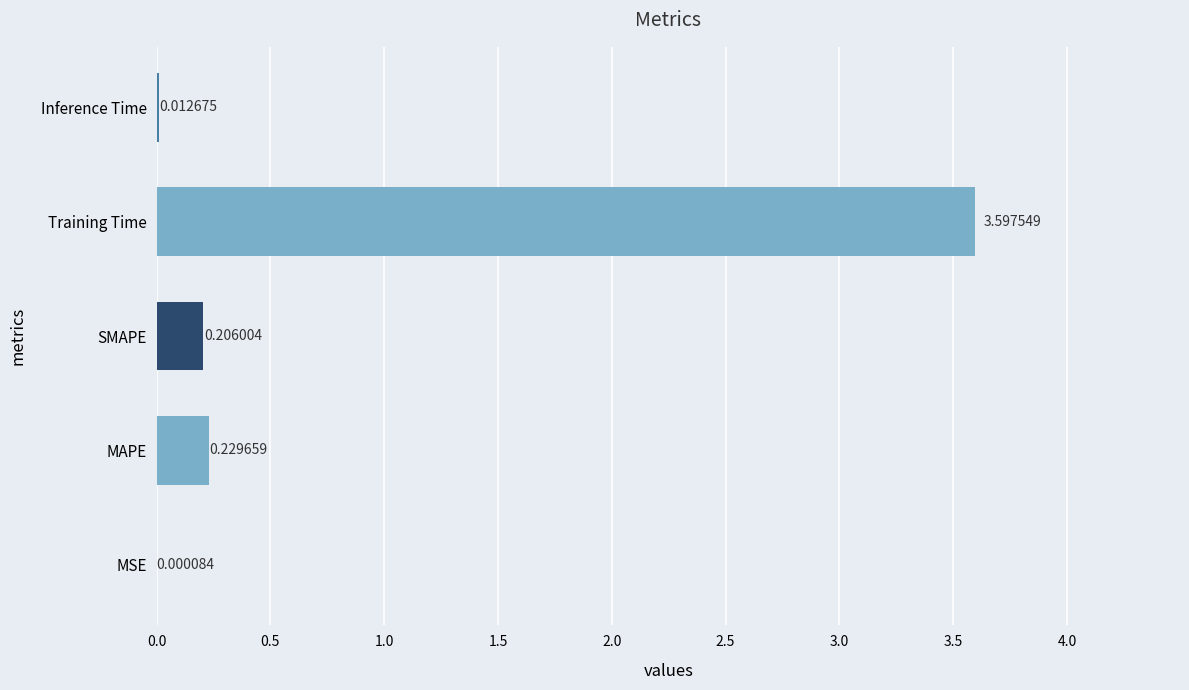

At which category does the chart reach its peak across all series?

Training Time